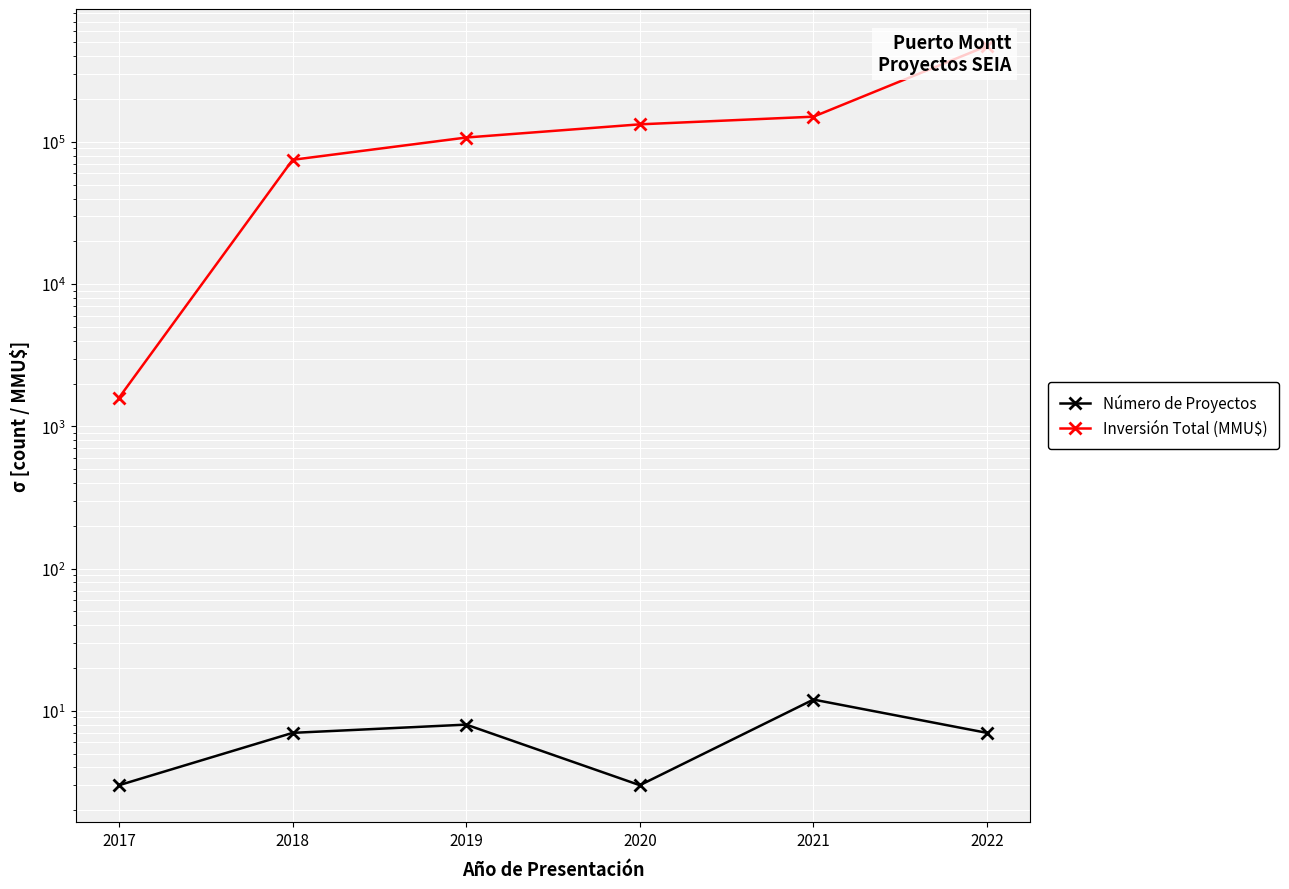

Does the chart display data point markers on the line(s)?

Yes